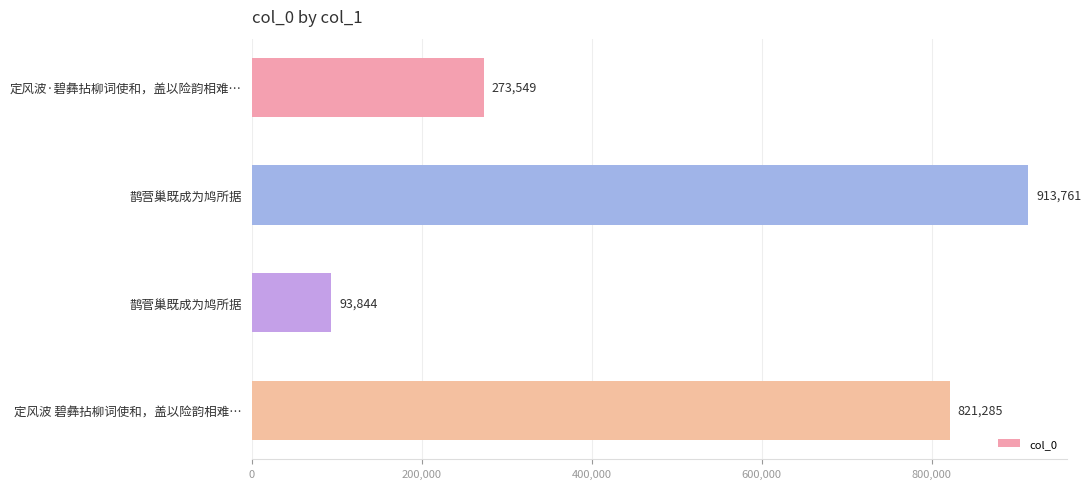

Is it true that the value at 鹊菅巢既成为鸠所据 is 93844?

True